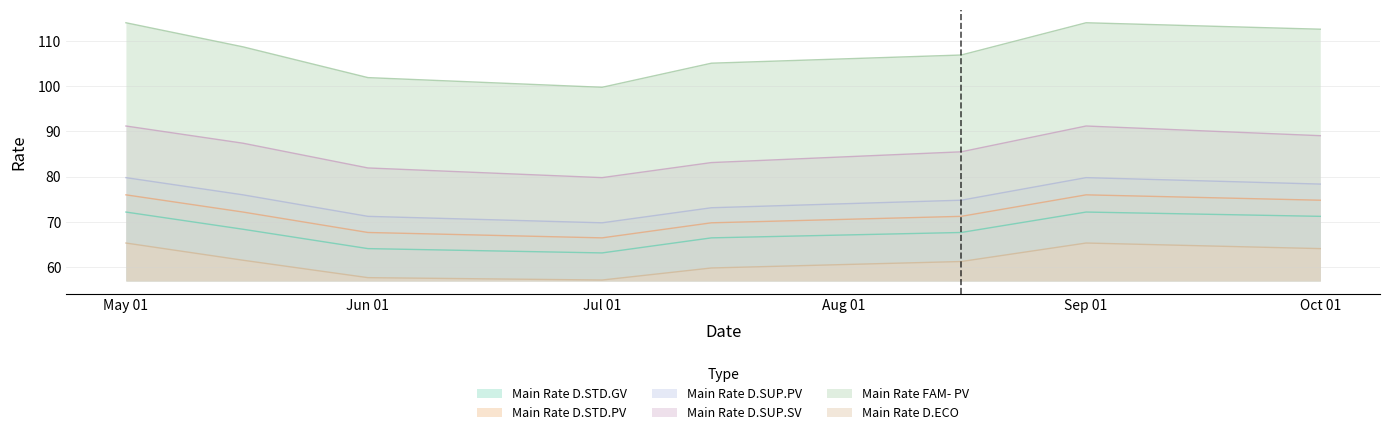

The Main Rate D.SUP.SV series shows 81.9 at Jun 01. True or false?

True